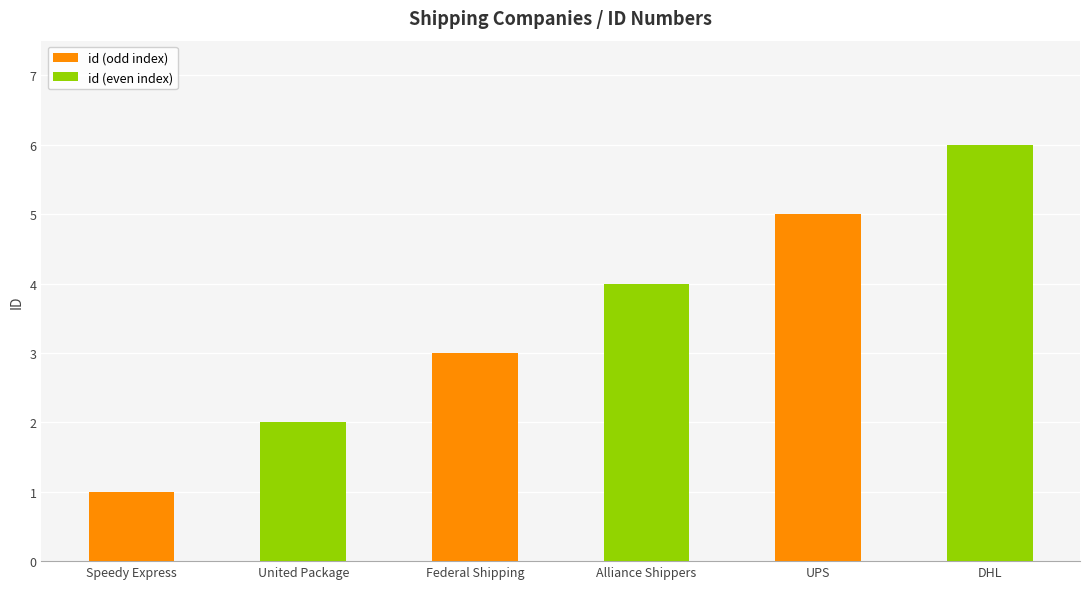

Are the bars grouped side by side (vs. stacked)?

No